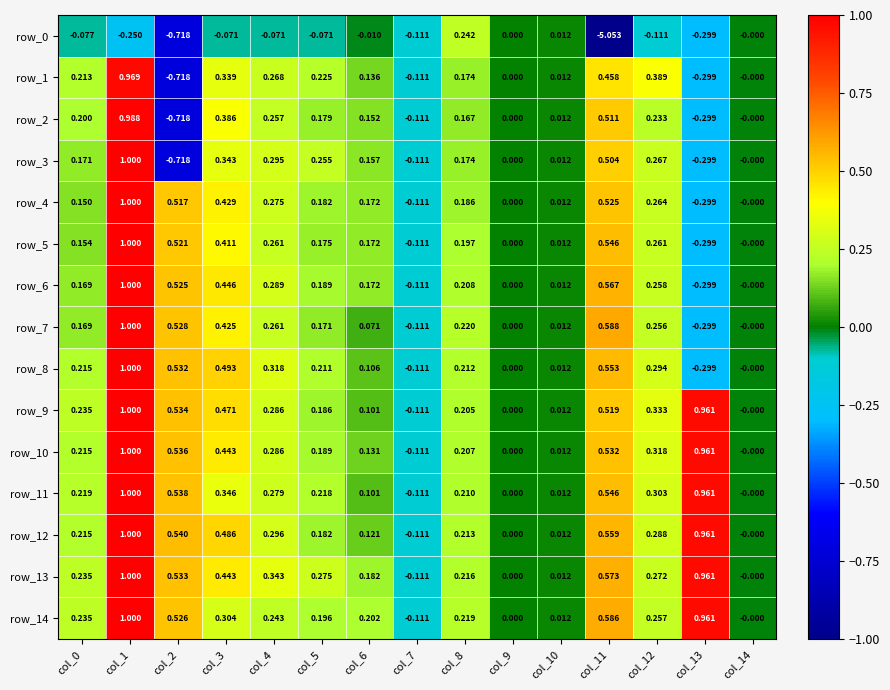

Is the value of row_4 at col_2 greater than the value of row_6 at col_6?

Yes